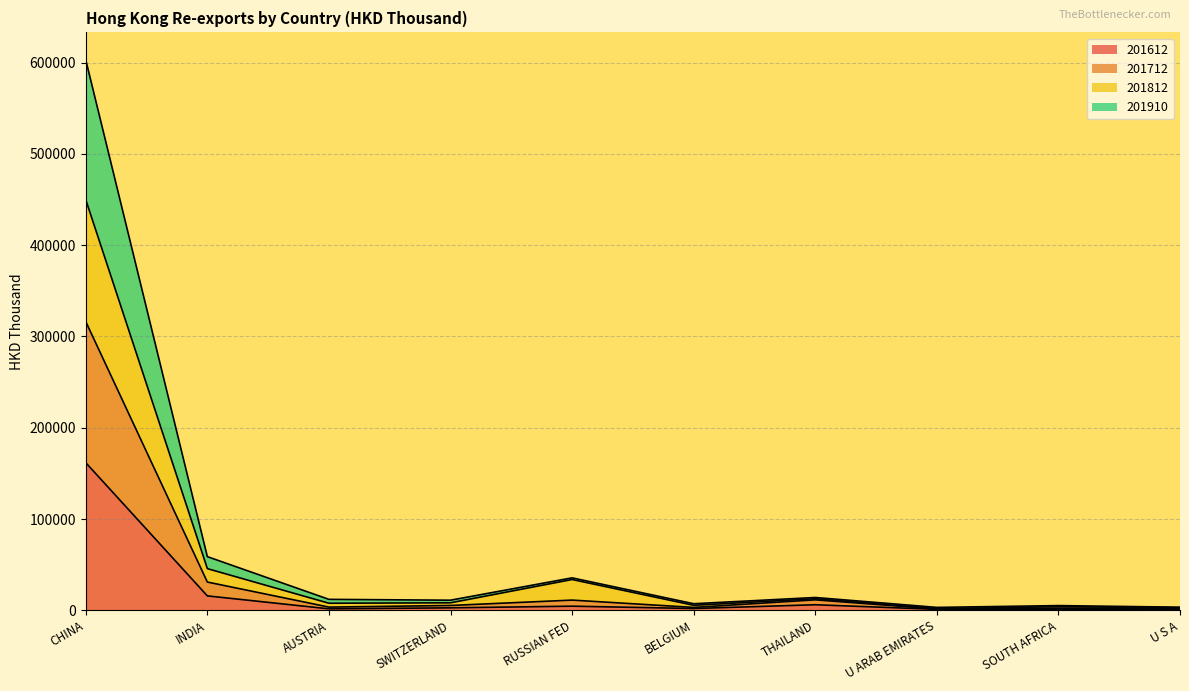

Does the chart display data point markers on the line(s)?

No